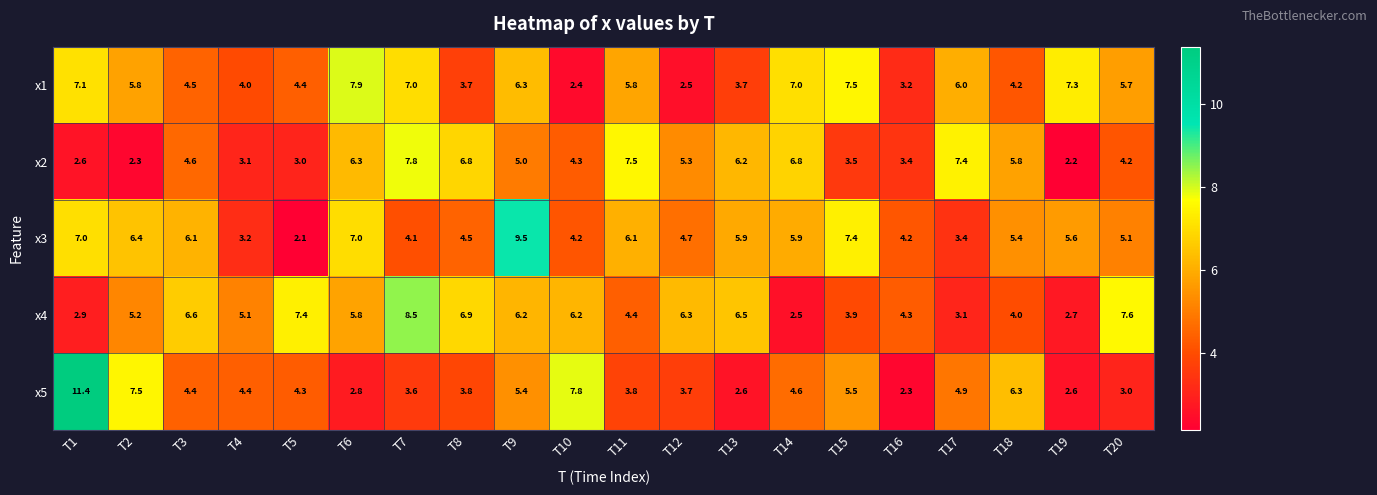

How many data points does each series have?

20